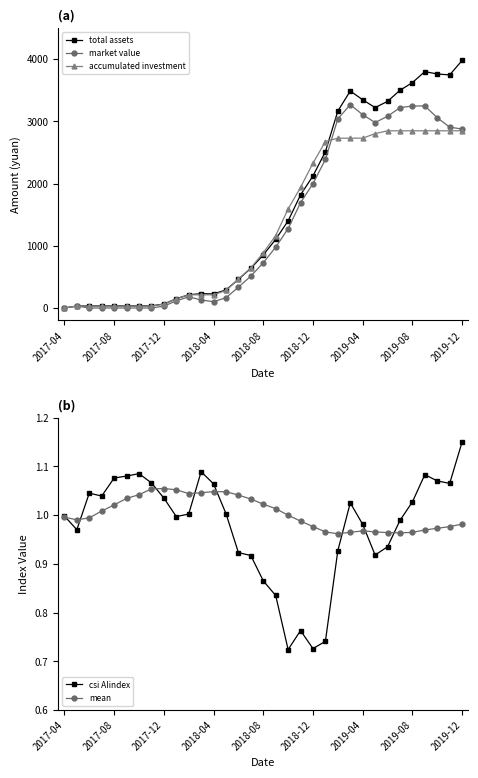

True or false: market value has more than 1 points higher than both neighbors.

True